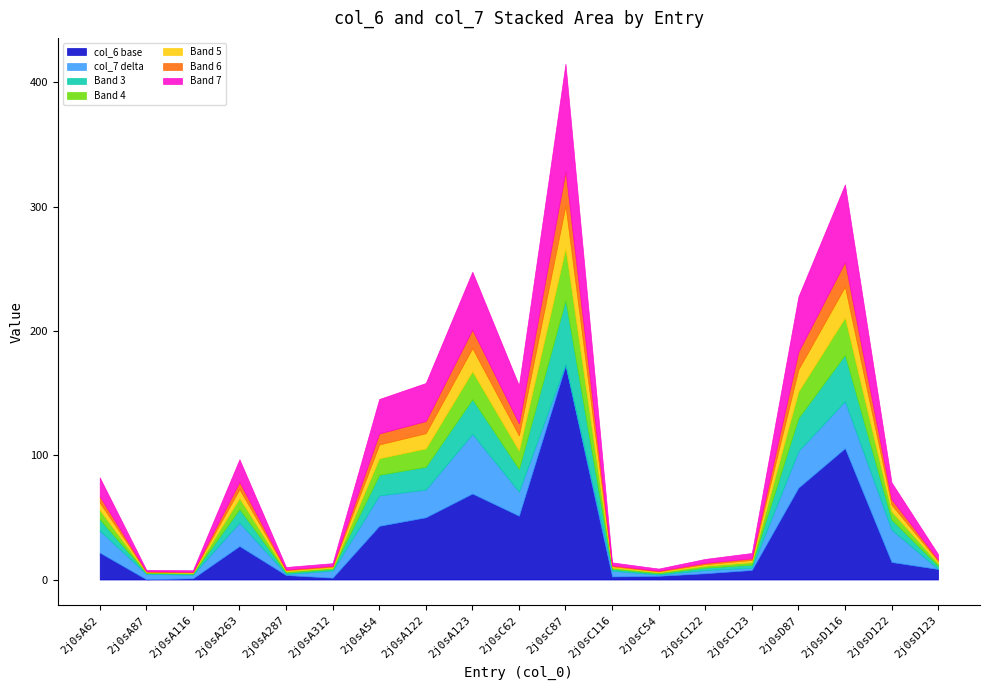

At which label is col_6 closest to 87?

2j0sD87